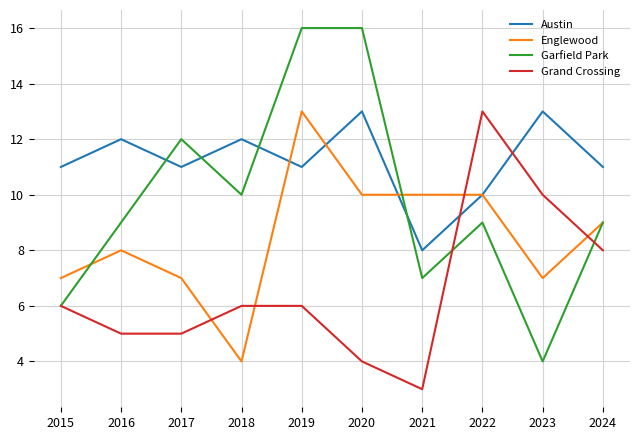

Is the value of Grand Crossing at 2017 greater than the value of Englewood at 2019?

No